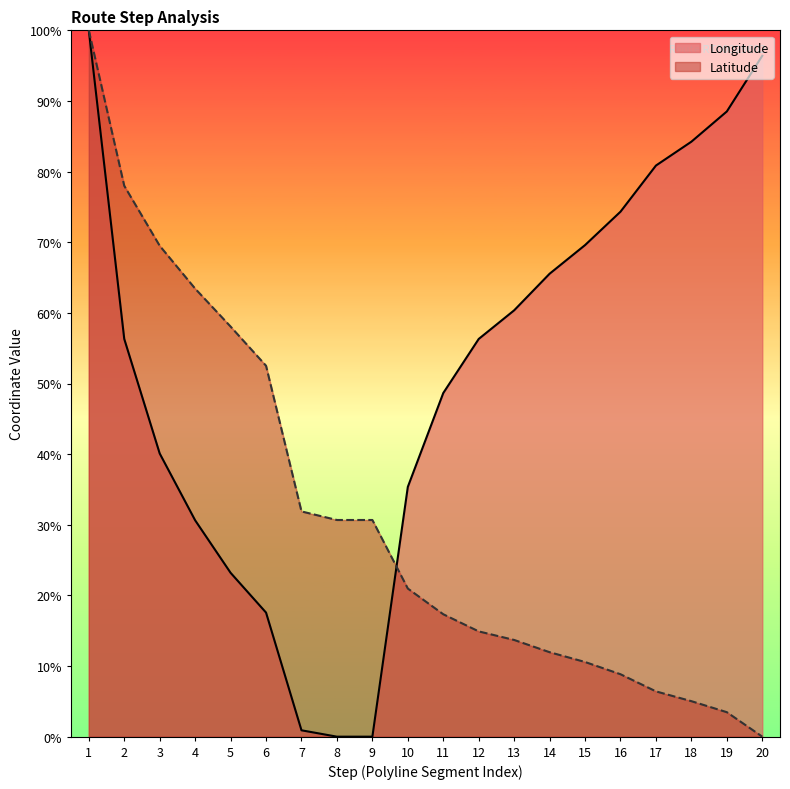

What is the difference between the maximum and minimum values in the Longitude series?

100.0